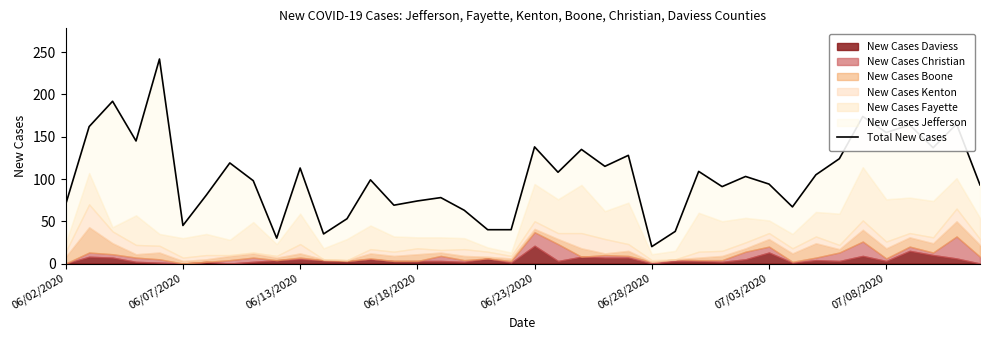

Reading left to right, extract all data points from this chart.

70	162	192	145	242	45	81	119	98	30	113	35	53	99	69	74	78	63	40	40	138	108	135	115	128	20	38	109	91	103	94	67	105	124	174	155	164	137	165	93